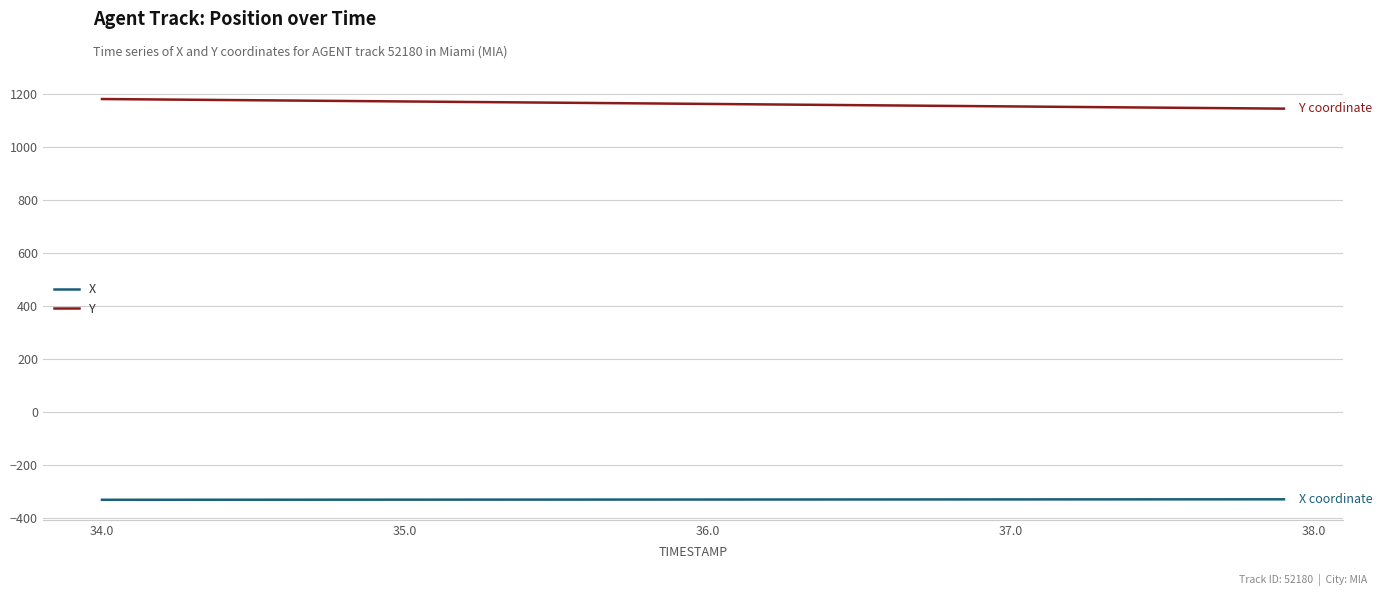

Rank the series by their average value, from highest to lowest.

Y, X